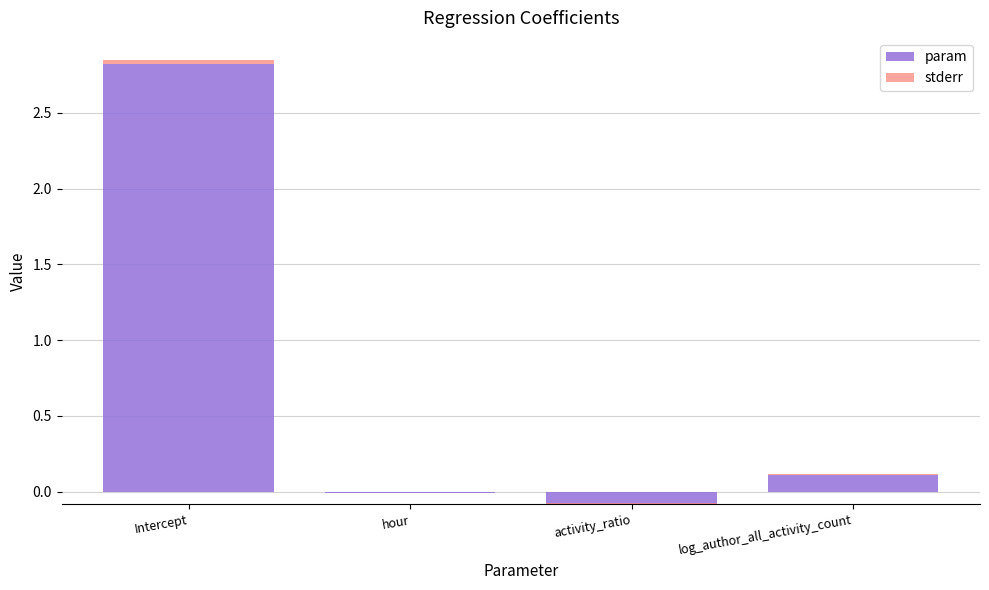

Reading left to right, extract all data points from this chart.

param: Intercept=2.8	hour=-0.0	activity_ratio=-0.1	log_author_all_activity_count=0.1
stderr: Intercept=0.0	hour=0.0	activity_ratio=0.0	log_author_all_activity_count=0.0